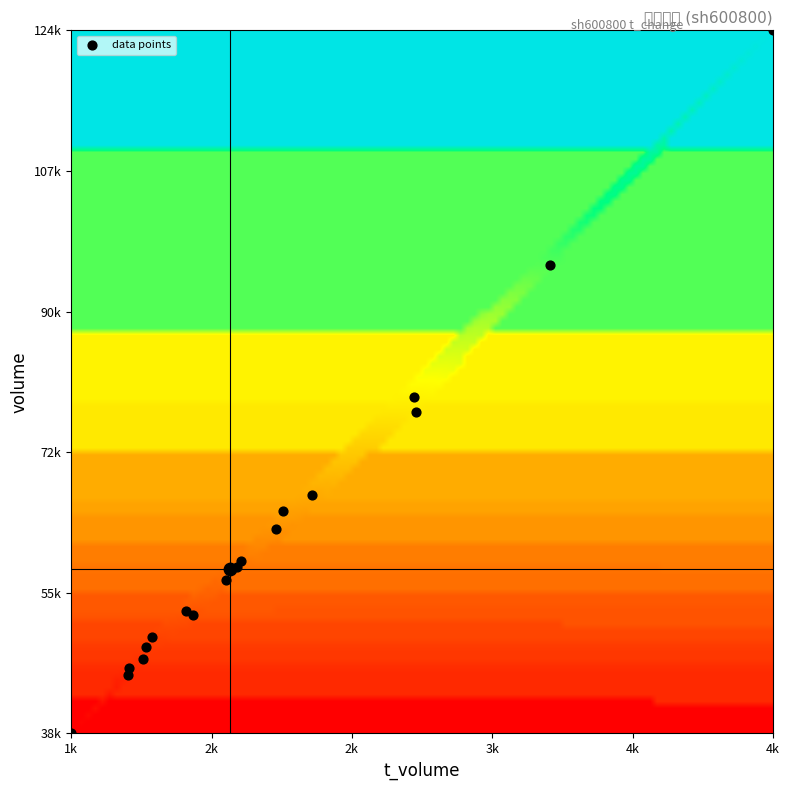

True or false: t_change has a value of 0.8 at 5.

True